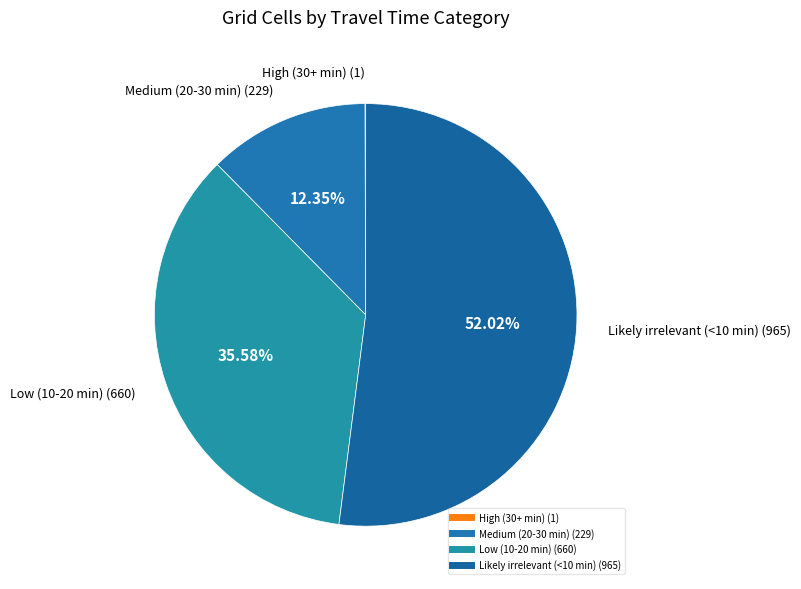

Which has a higher value, Low (10-20 min) or Medium (20-30 min)?

Low (10-20 min)